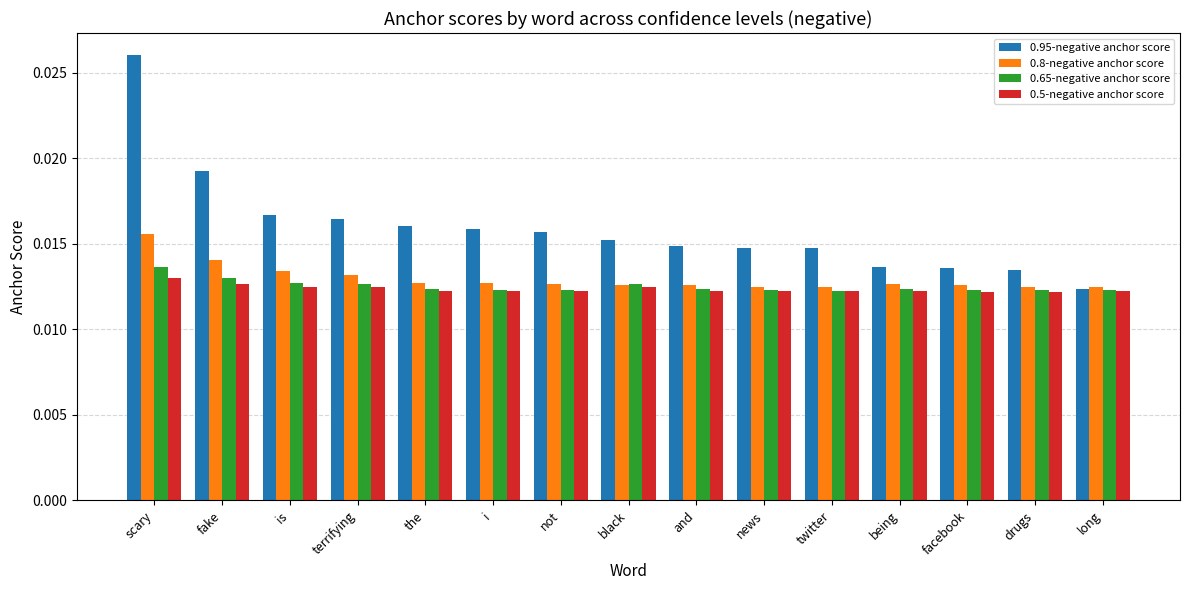

Which series has the largest range (max minus min)?

0.95-negative anchor score